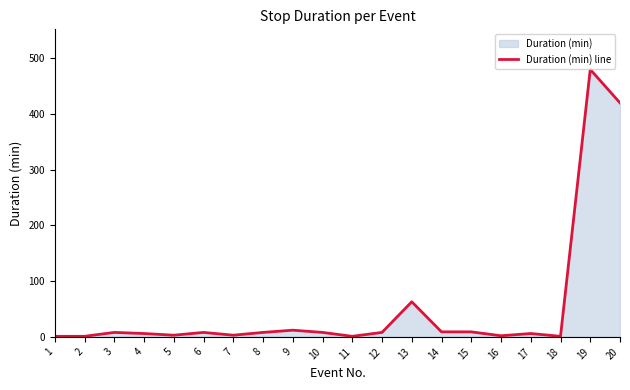

List the labels in order of value, largest first.

19, 20, 13, 9, 14, 15, 3, 6, 8, 10, 12, 4, 17, 5, 7, 16, 1, 2, 11, 18